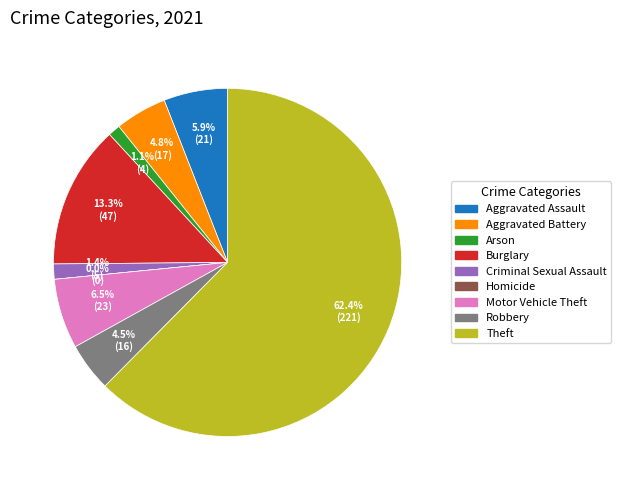

What portion of the pie excludes Homicide?

100.0%